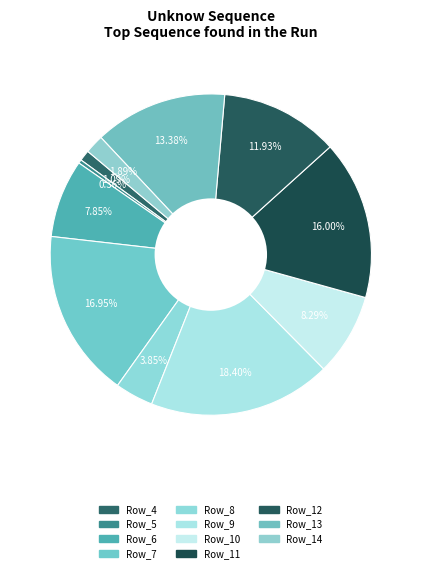

What is the largest slice in the pie chart?

Row_9